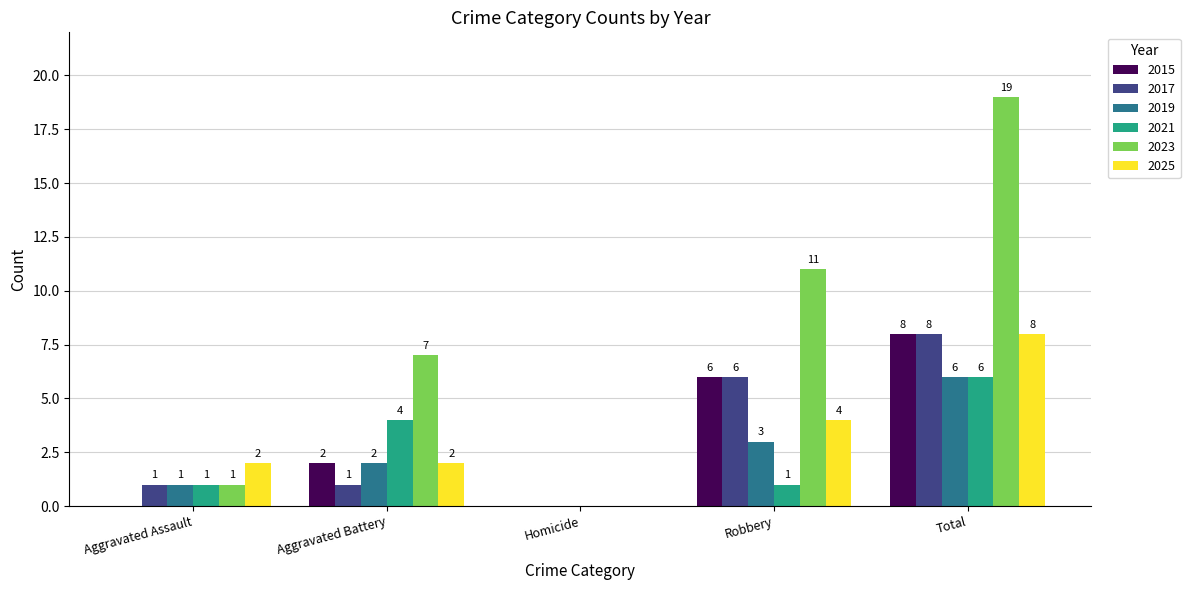

At which category does the chart reach its peak across all series?

Total